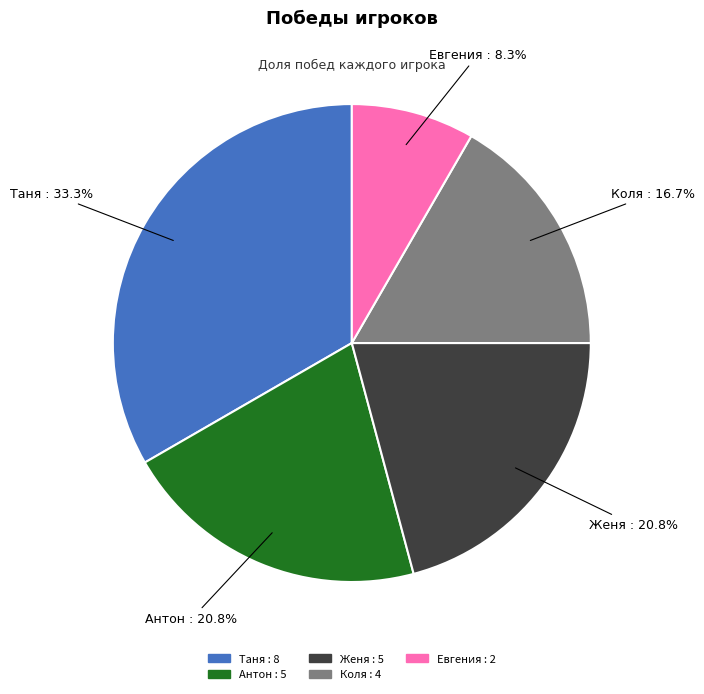

Is it true that Евгения is 8% of the pie?

True